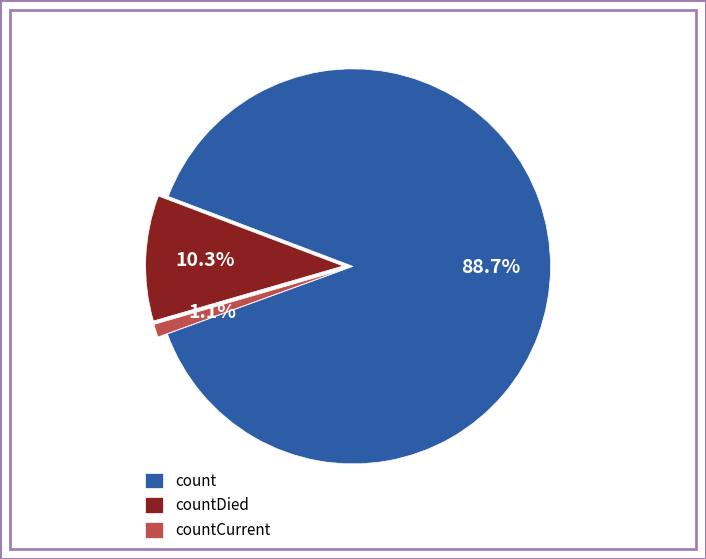

Rank the categories by value from lowest to highest.

countCurrent, countDied, count